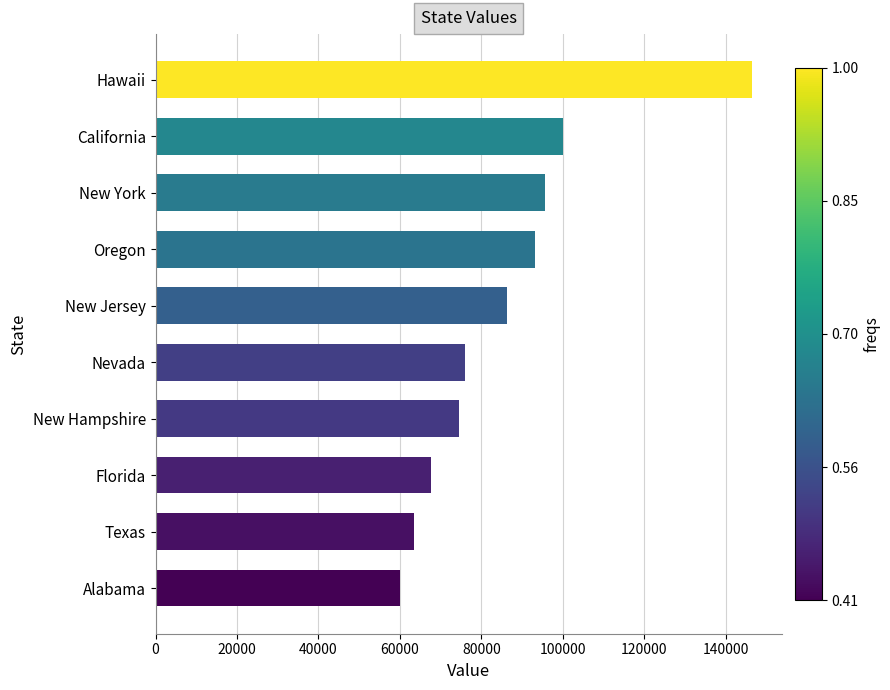

List the labels in order of value, smallest first.

Alabama, Texas, Florida, New Hampshire, Nevada, New Jersey, Oregon, New York, California, Hawaii